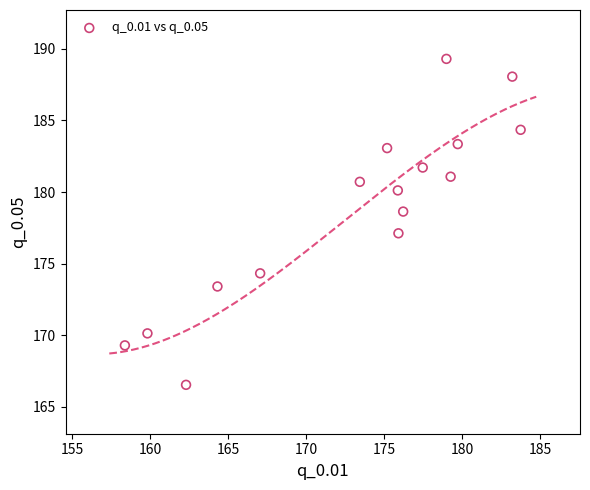

What is the range of X values (max minus min)?

25.4